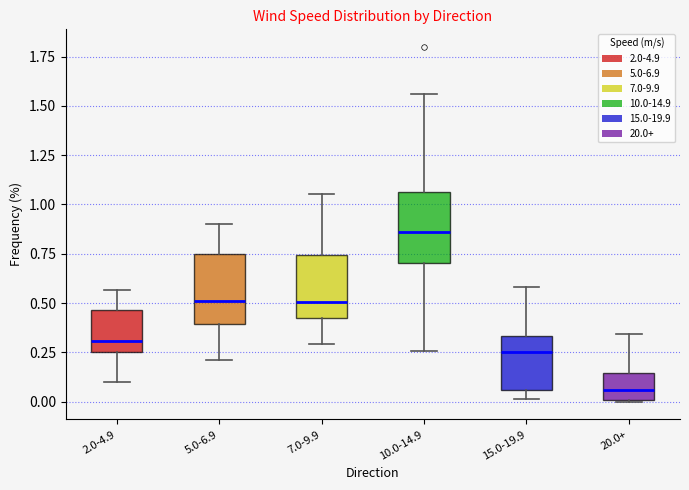

Reading left to right, read every box against the y-axis: the position of its median line, the range the box covers, and the ends of its whiskers. The values are not printed on the chart, so give them approximately, as read against the axis.

2.0-4.9: median 0.30, box 0.25 to 0.45, whiskers 0.10 to 0.55
5.0-6.9: median 0.50, box 0.40 to 0.75, whiskers 0.20 to 0.90
7.0-9.9: median 0.50, box 0.40 to 0.75, whiskers 0.30 to 1.05
10.0-14.9: median 0.85, box 0.70 to 1.05, whiskers 0.25 to 1.55
15.0-19.9: median 0.25, box 0.05 to 0.35, whiskers 0.00 to 0.60
20.0+: median 0.05, box 0.00 to 0.15, whiskers 0.00 to 0.35